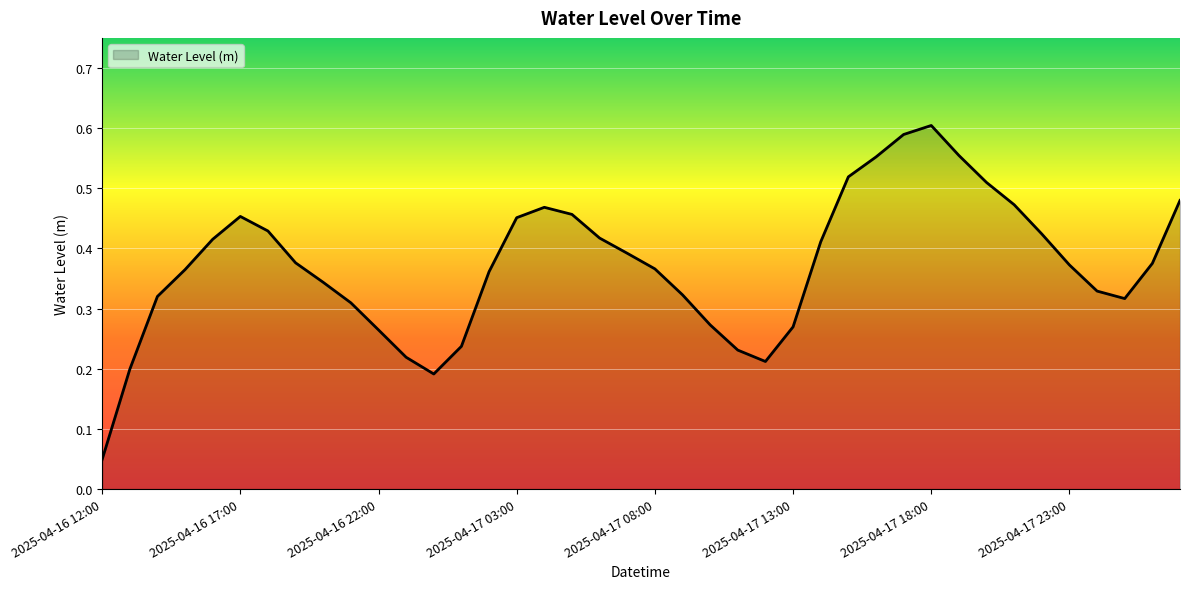

How many lines are shown in the chart?

1